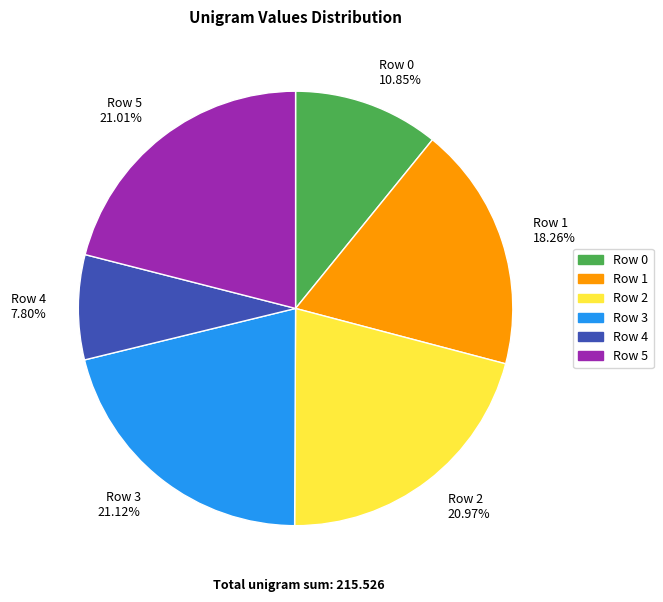

How many segments does this pie chart have?

6